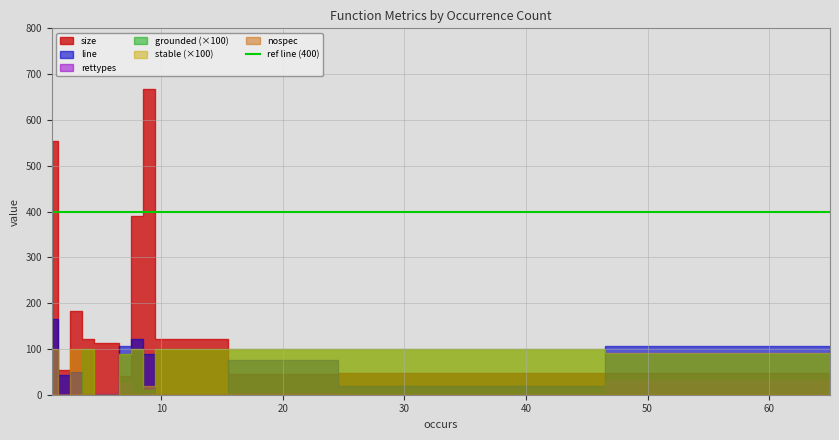

Is it true that size equals 202.9 at 8?

False